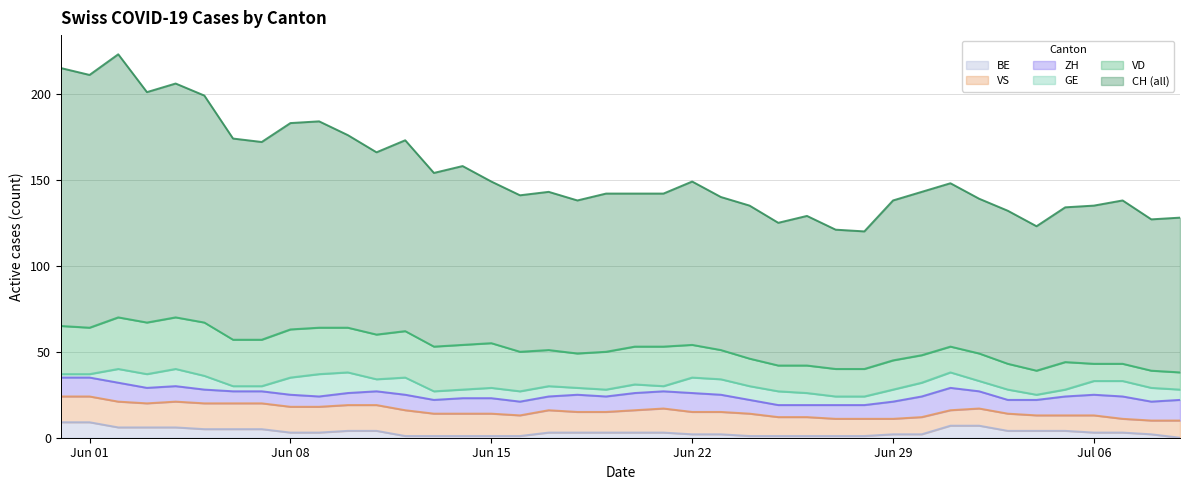

How many values in BE are above zero?

39